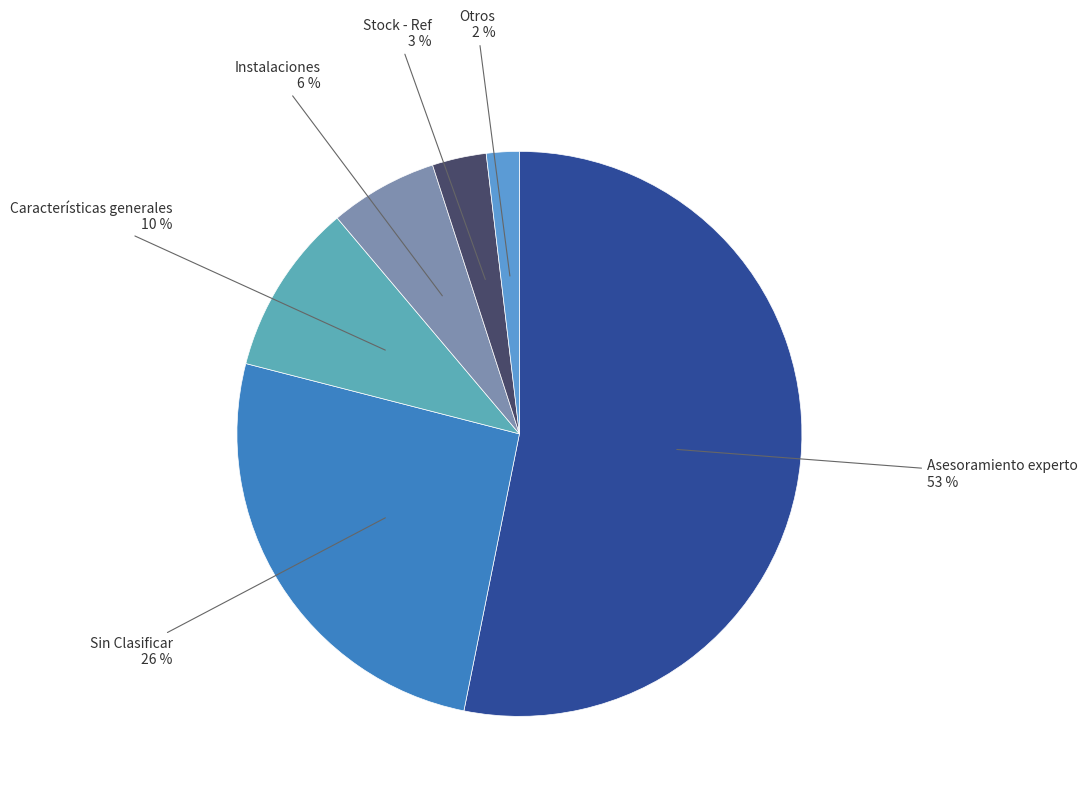

Which slice is the smallest?

Otros